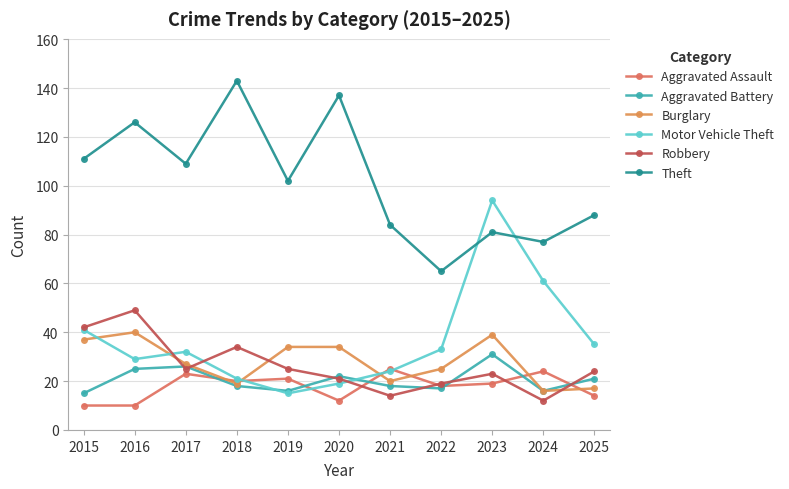

Which has a higher value, 2017 or 2021?

2021